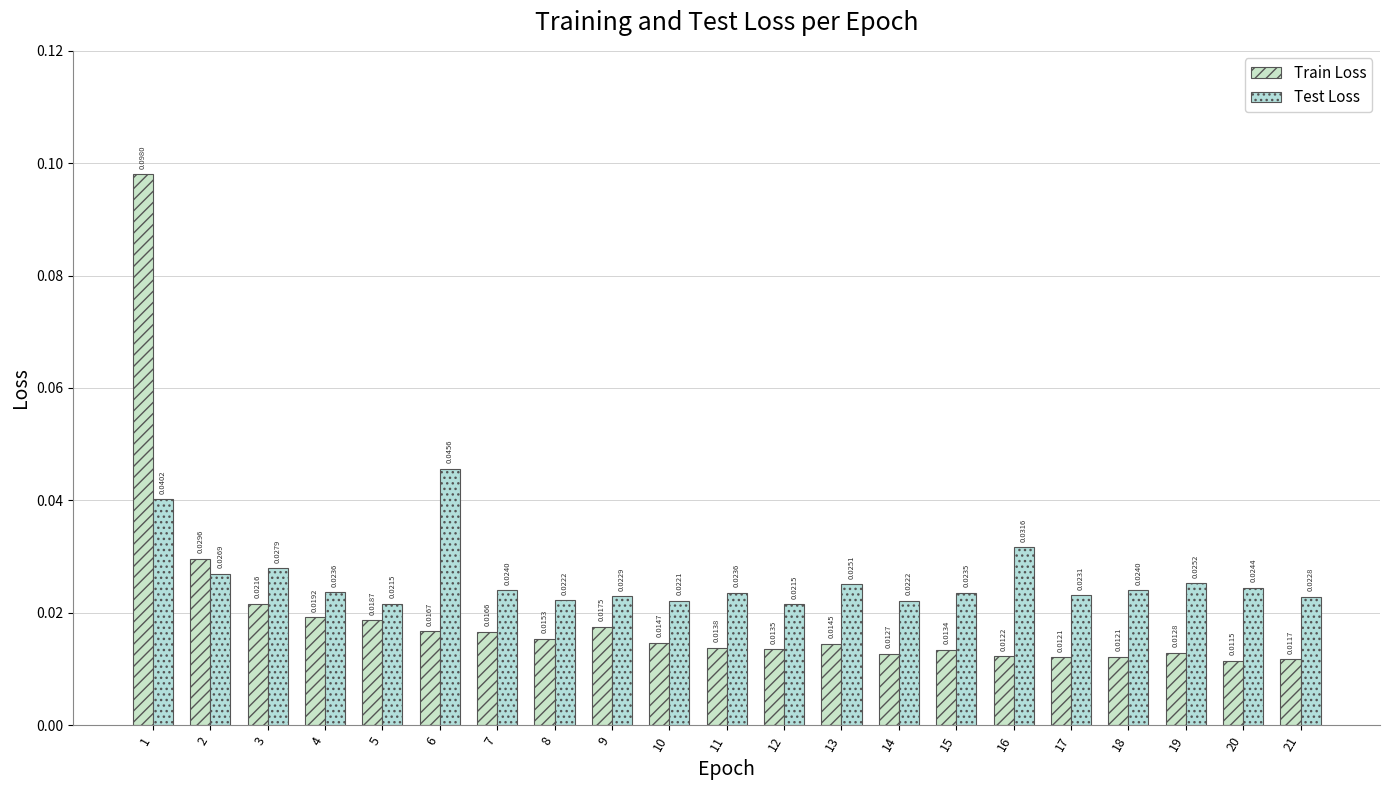

Are the bars horizontal?

No